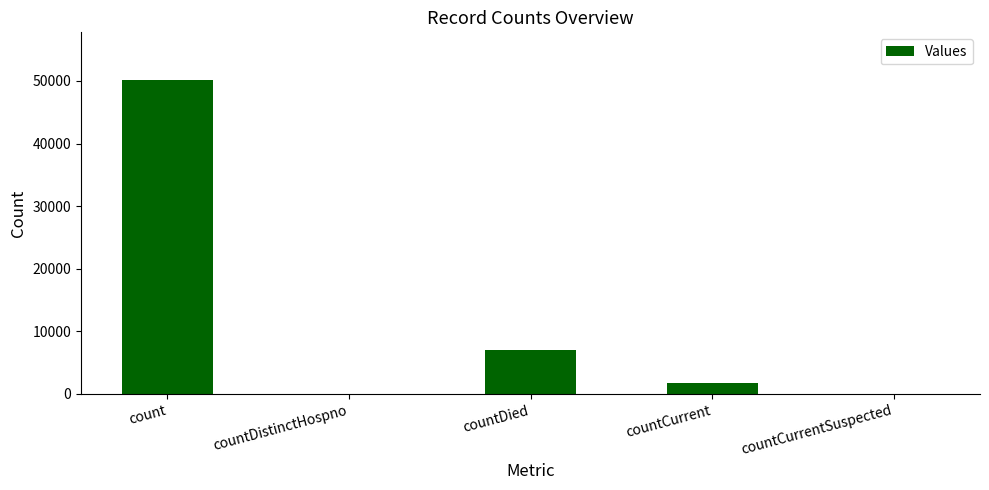

What is the sum of all values?

59011